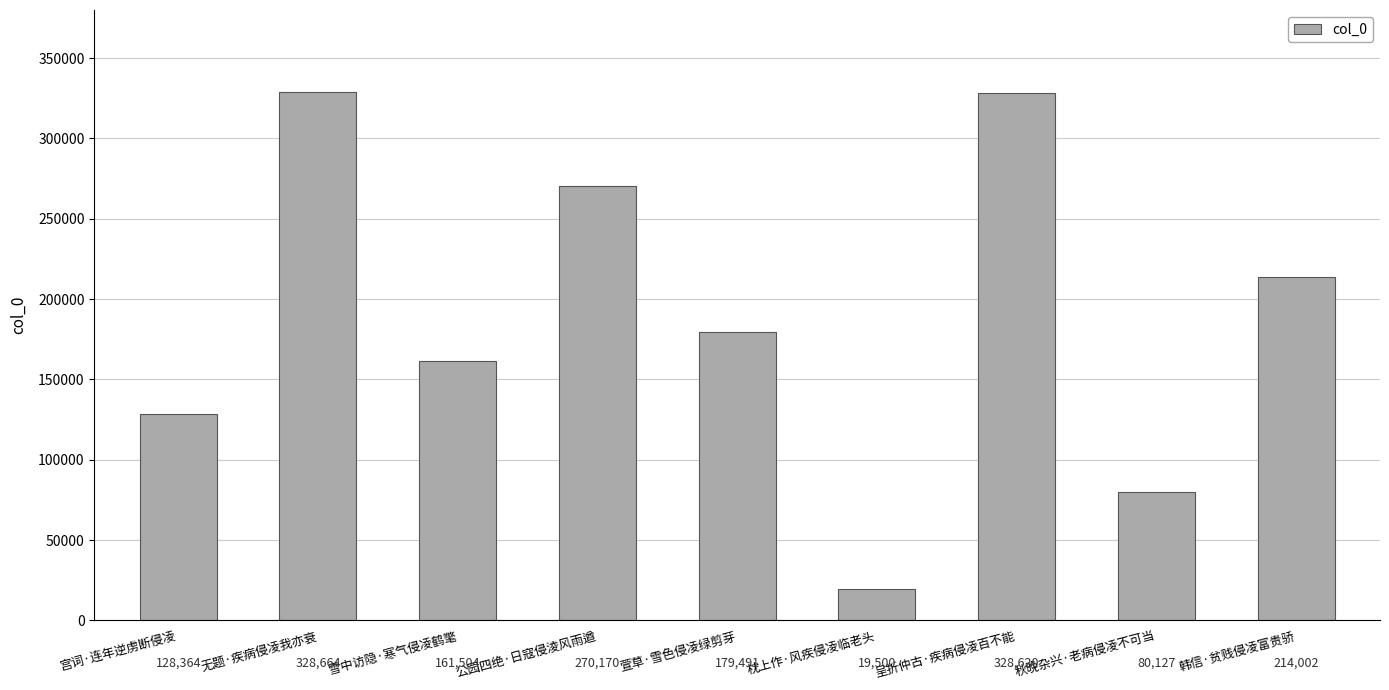

How many values are below 179491?

4